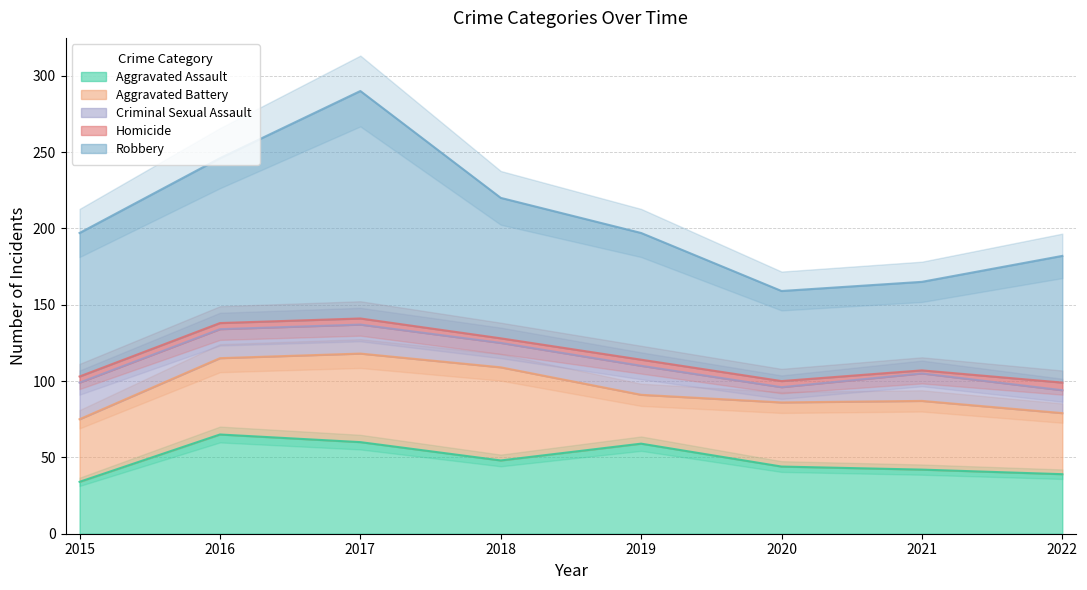

What are all the series names shown in the legend?

Aggravated Assault, Aggravated Battery, Criminal Sexual Assault, Homicide, Robbery